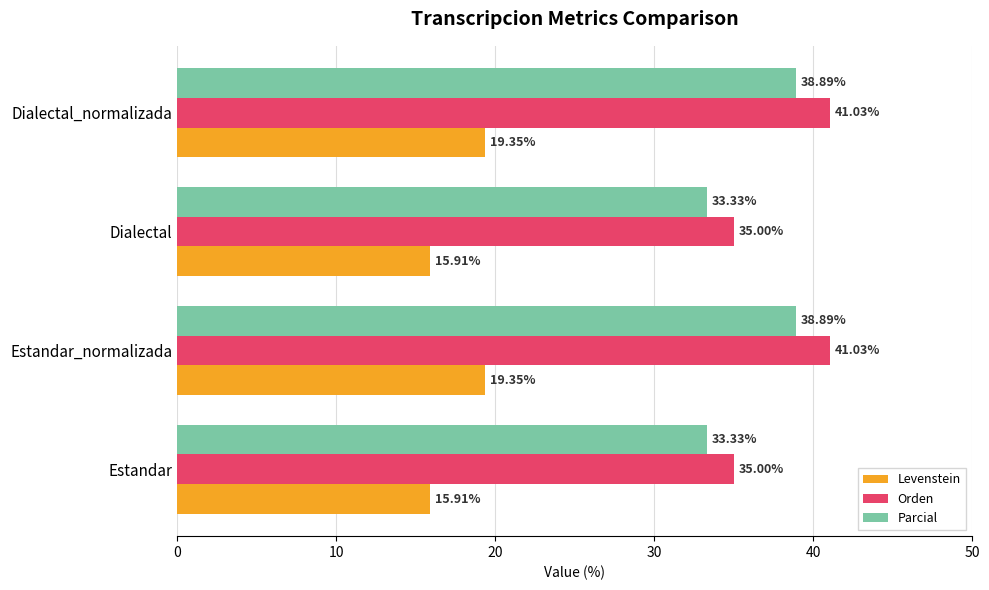

What is the average value of the Orden series?

38.0